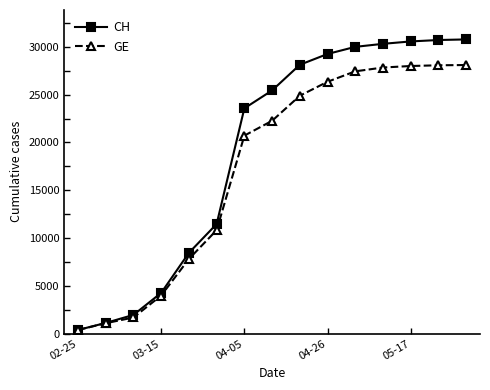

At how many categories does at least one series exceed 15629?

9